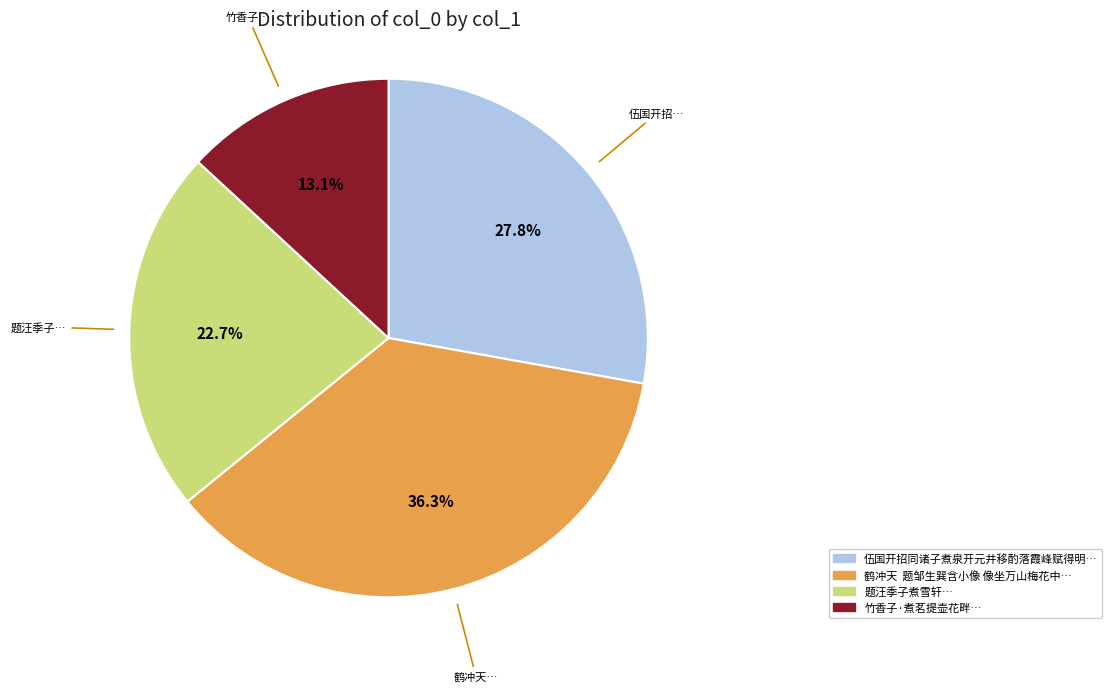

Is there any slice that represents more than half of the pie?

No